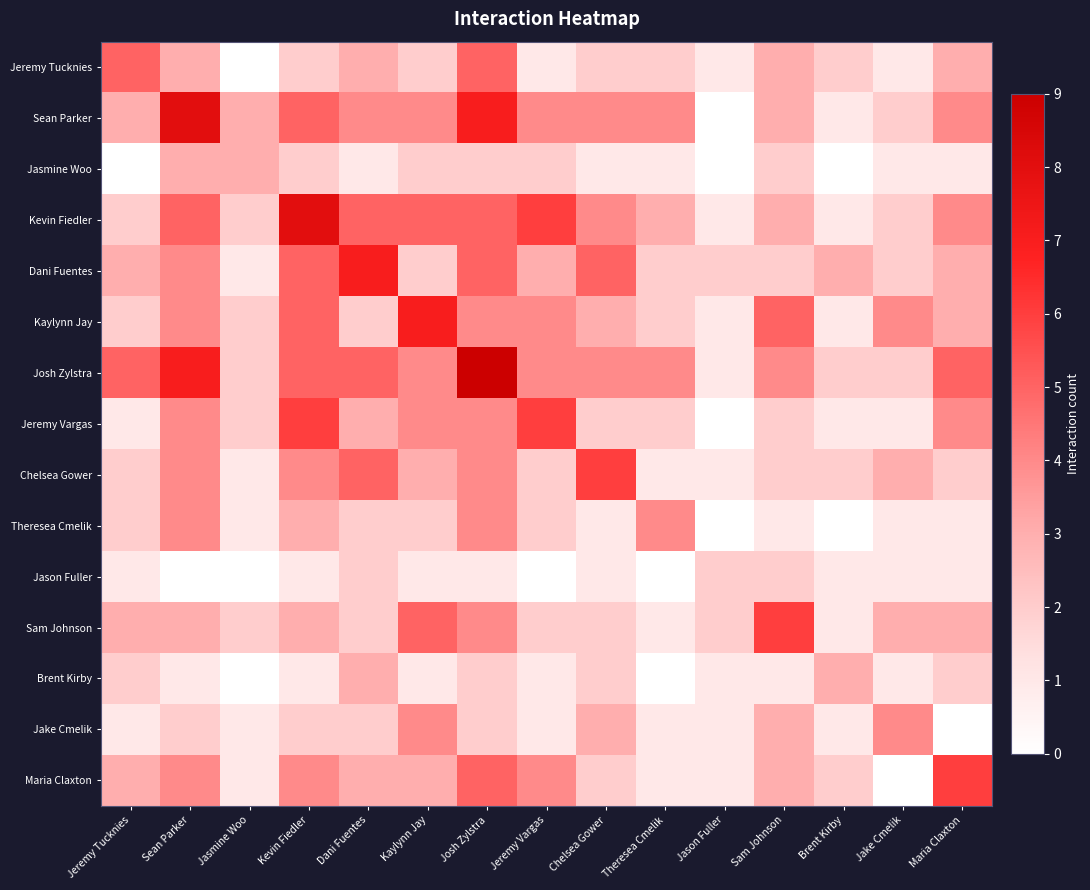

At which category does the chart reach its minimum across all series?

Jasmine Woo